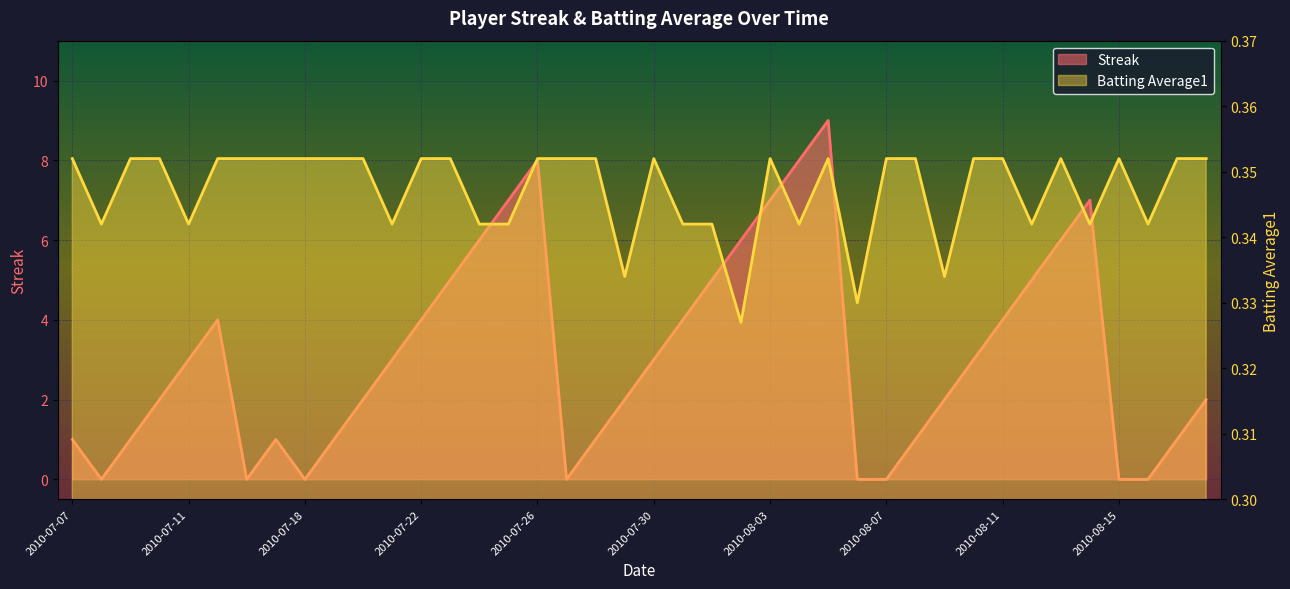

Reading left to right, extract all data points from this chart.

Streak: 1.0	0.0	1.0	2.0	3.0	4.0	0.0	1.0	0.0	1.0	2.0	3.0	4.0	5.0	6.0	7.0	8.0	0.0	1.0	2.0	3.0	4.0	5.0	6.0	7.0	8.0	9.0	0.0	0.0	1.0	2.0	3.0	4.0	5.0	6.0	7.0	0.0	0.0	1.0	2.0
Batting Average1: 0.4	0.3	0.4	0.4	0.3	0.4	0.4	0.4	0.4	0.4	0.4	0.3	0.4	0.4	0.3	0.3	0.4	0.4	0.4	0.3	0.4	0.3	0.3	0.3	0.4	0.3	0.4	0.3	0.4	0.4	0.3	0.4	0.4	0.3	0.4	0.3	0.4	0.3	0.4	0.4